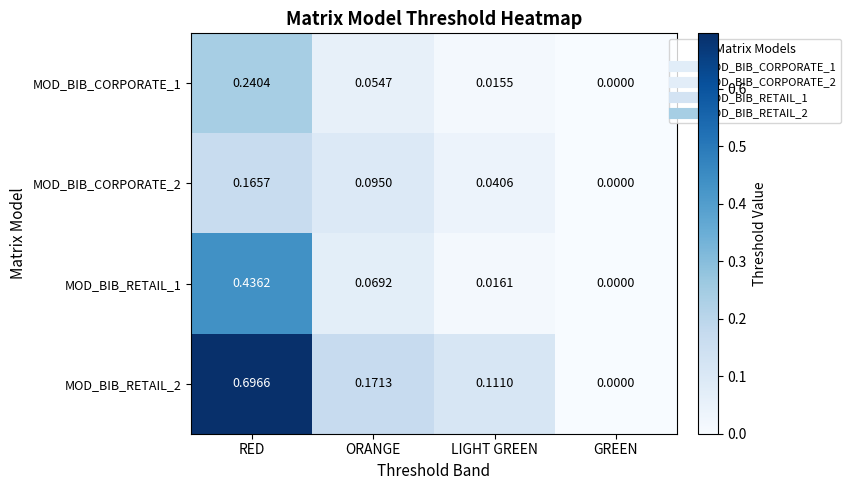

At which label is MOD_BIB_RETAIL_2 closest to 0?

GREEN